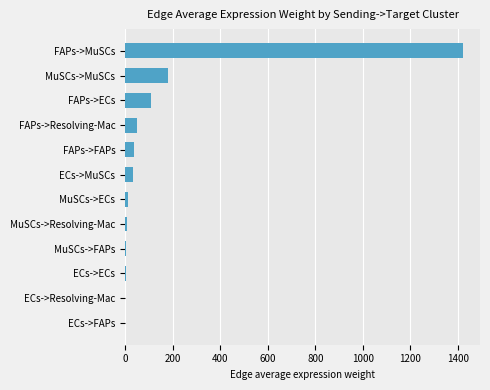

What is the sum of all values?

1859.7